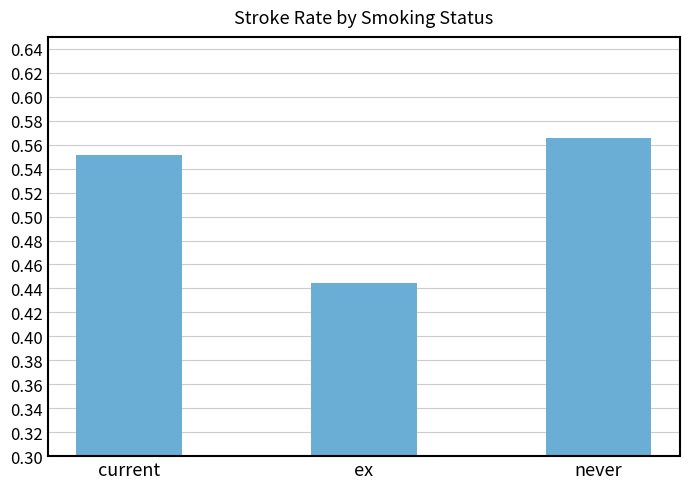

List the labels in order of value, smallest first.

ex, current, never